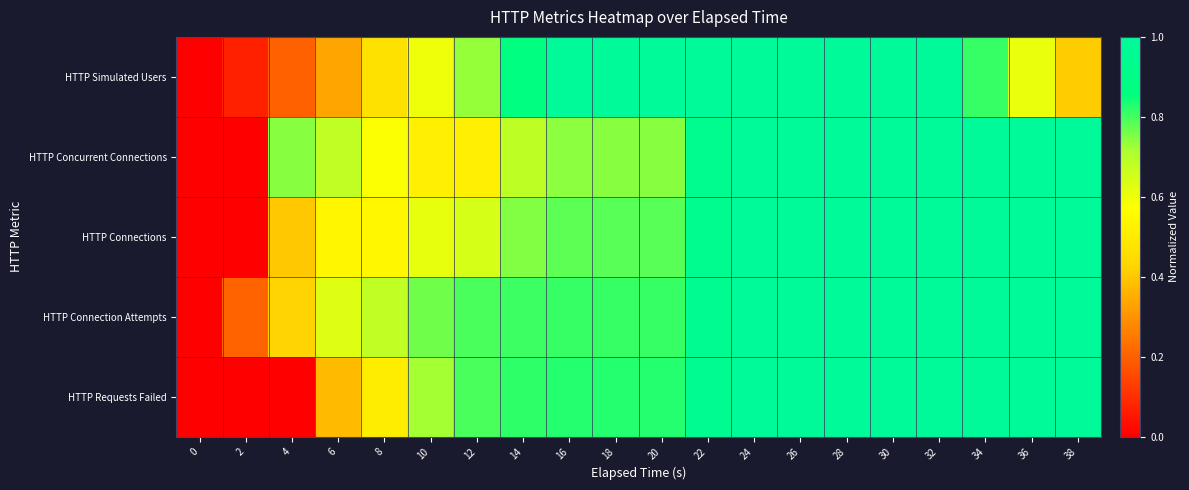

Which series has the widest spread of values?

HTTP Simulated Users